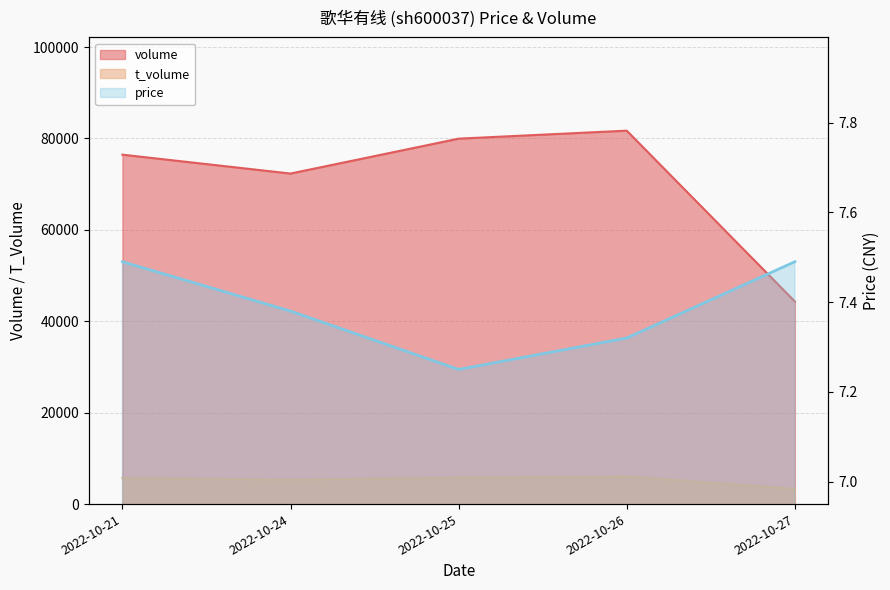

What is the average value of the t_volume series?

5240.2